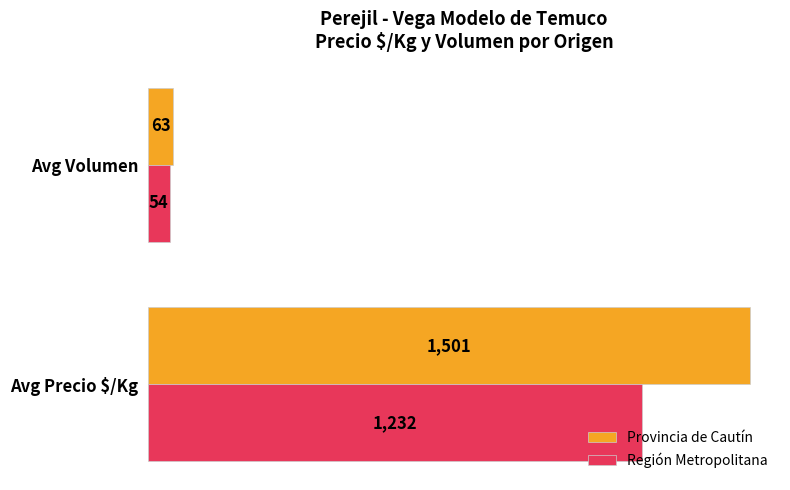

List the labels in order of Provincia de Cautín value, smallest first.

Avg Volumen, Avg Precio $/Kg